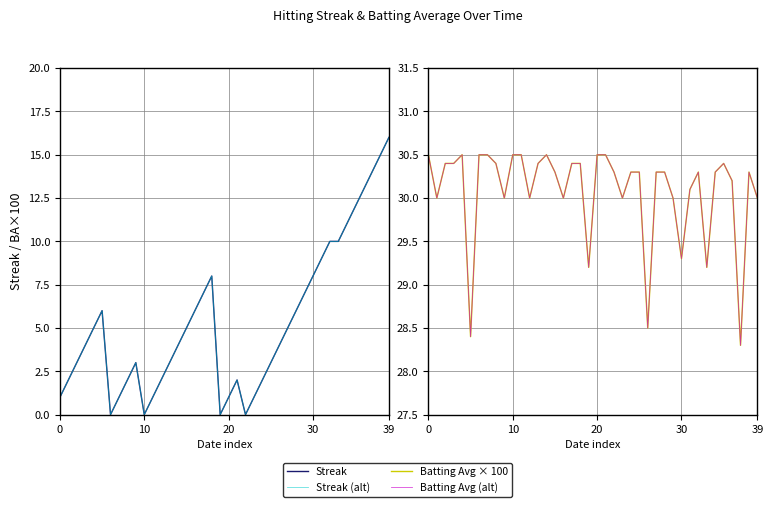

In Batting Avg × 100, how many points are higher than both neighbors (excluding endpoints)?

5